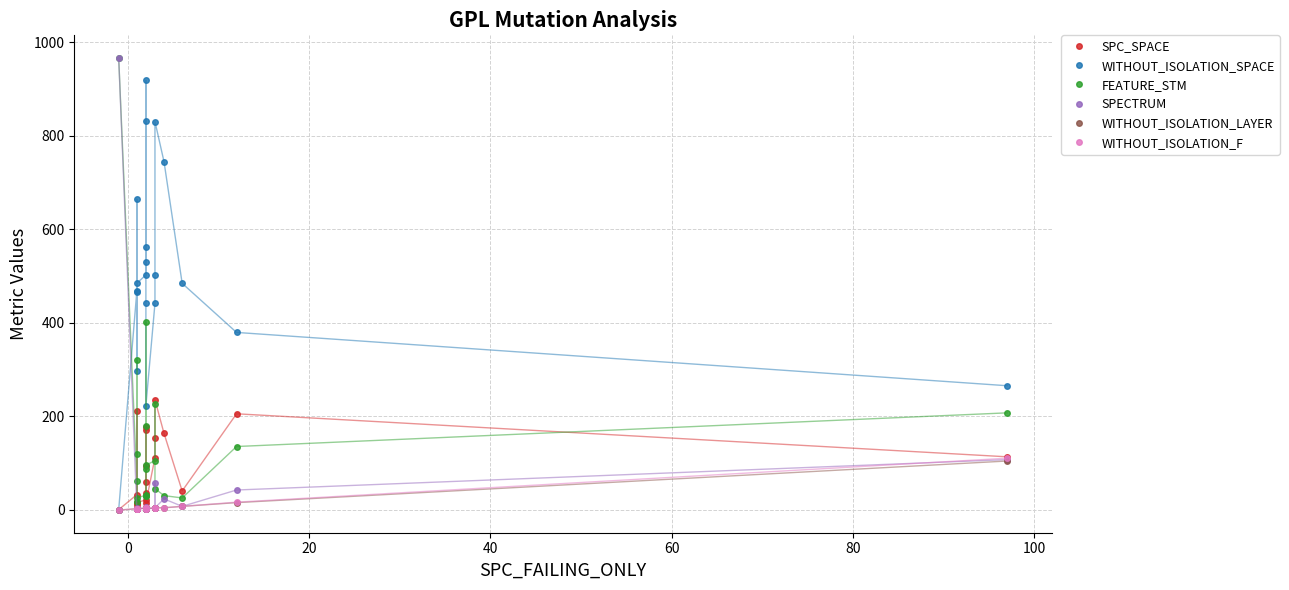

At how many categories does at least one series exceed 76?

20